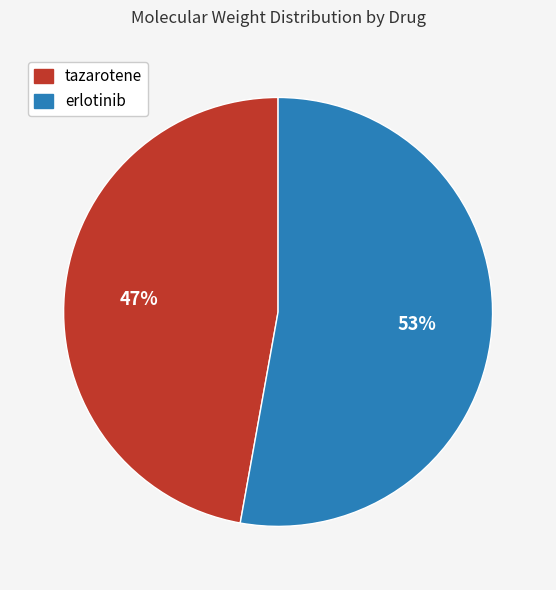

What is the largest slice in the pie chart?

erlotinib